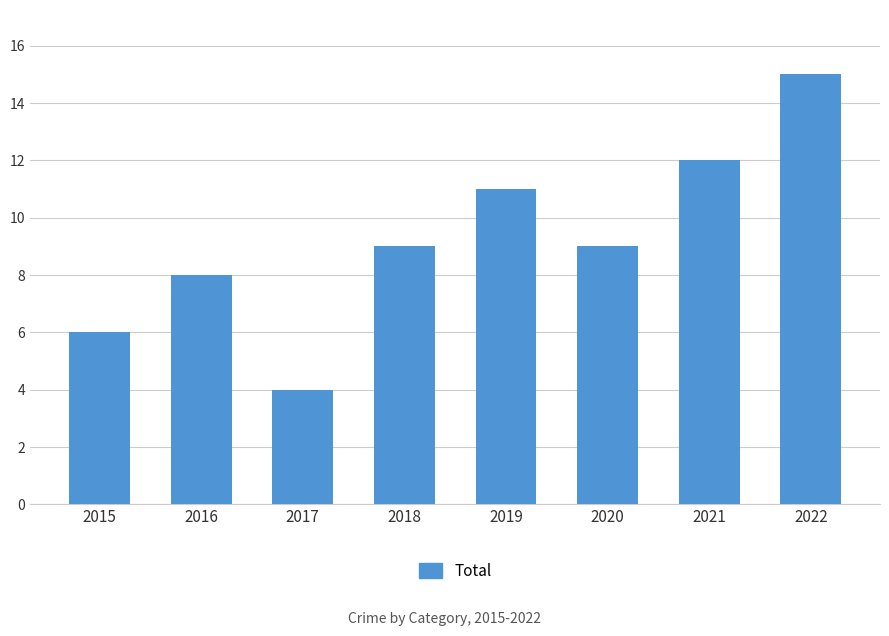

What is the change in value from 2018 to 2022?

+6